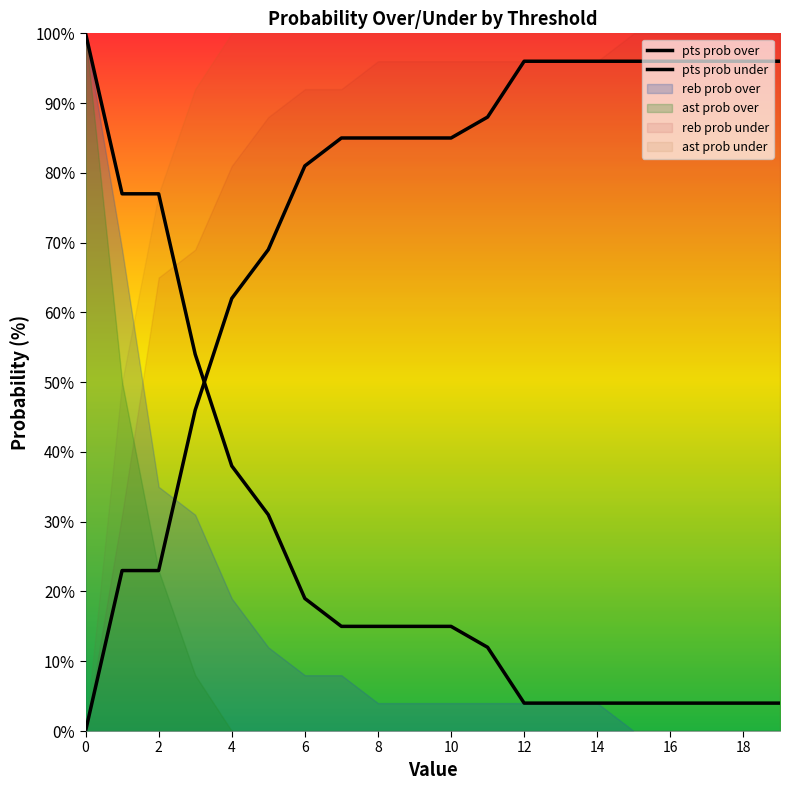

True or false: pts prob over has a value of 77 at 2.

True